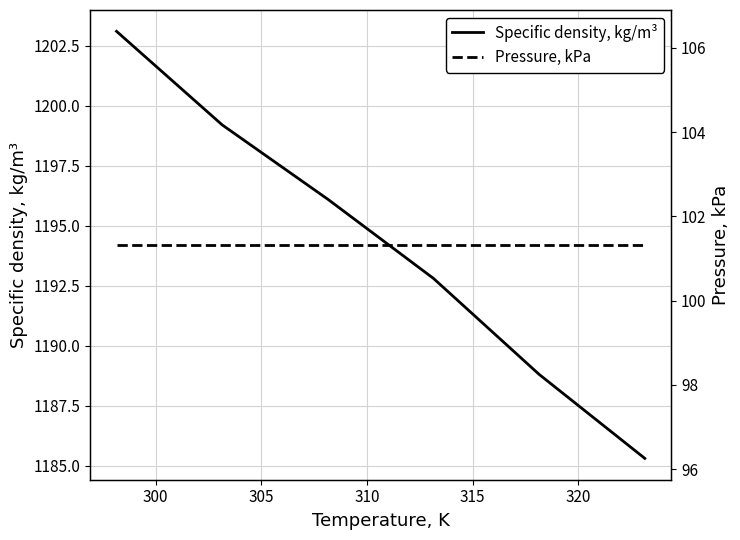

Does the chart display data point markers on the line(s)?

No